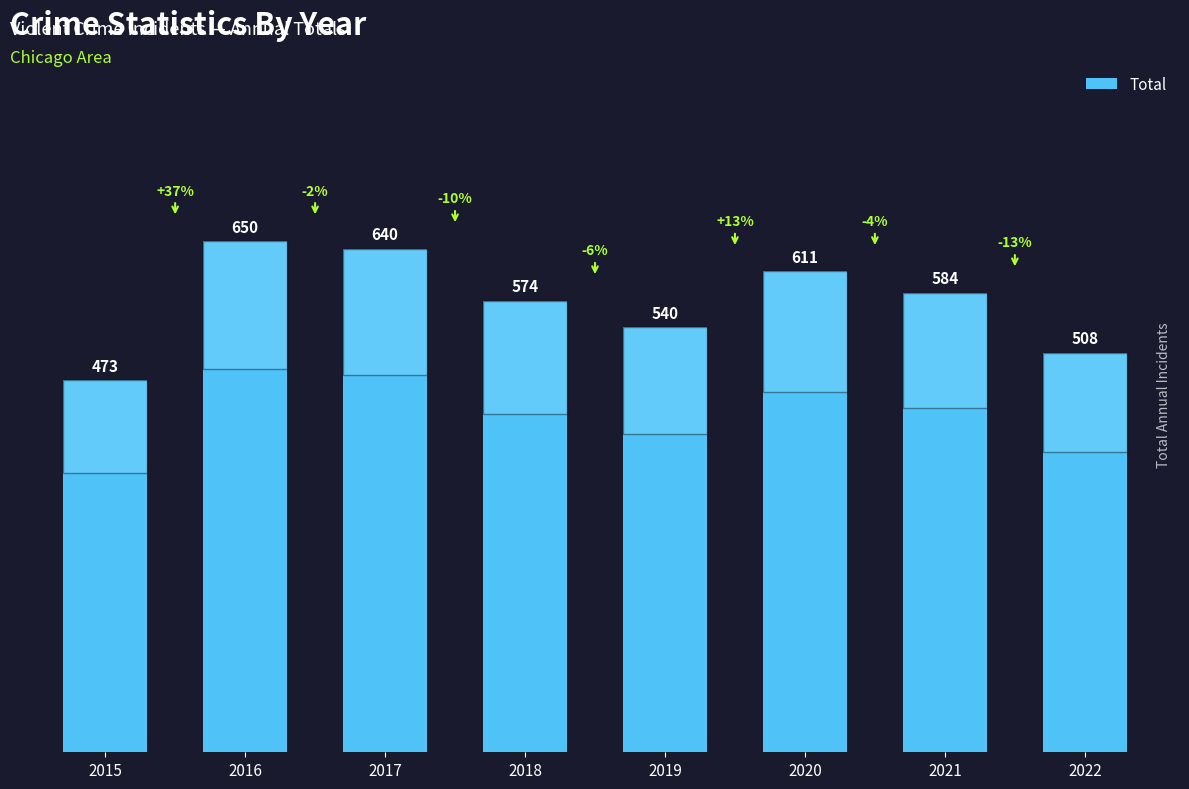

Read the value at 2017.

640